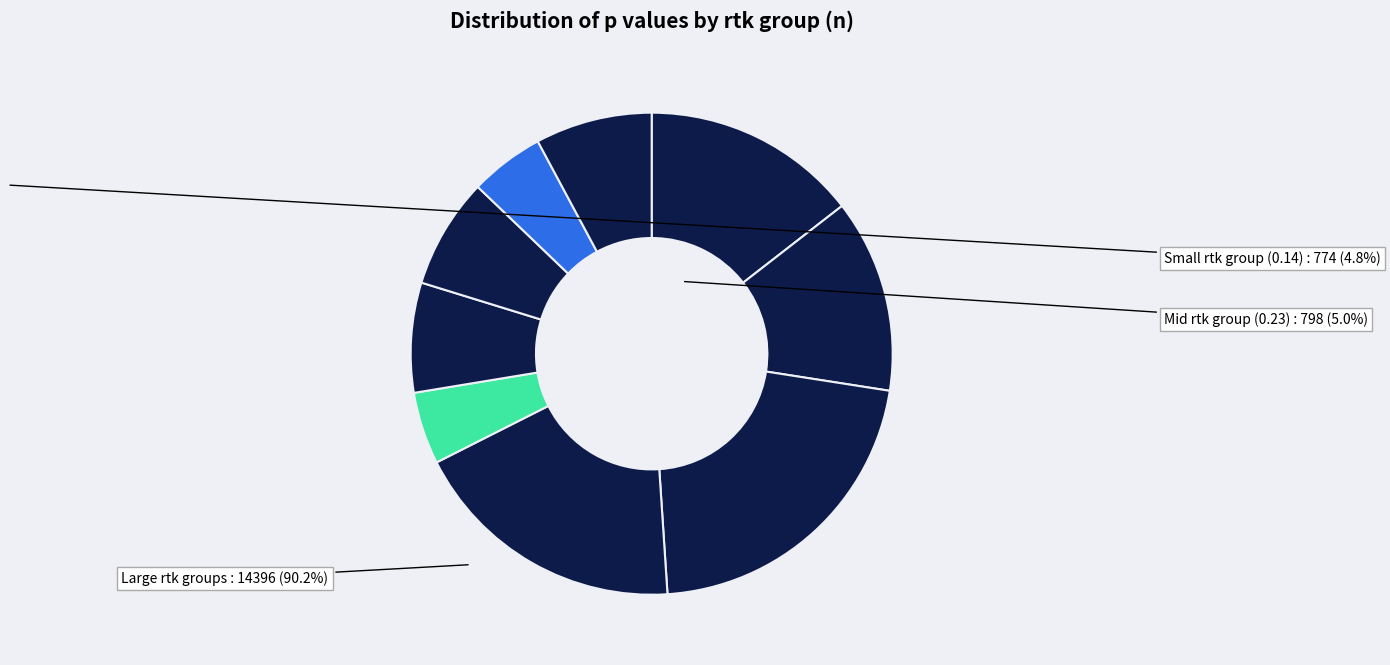

Count the number of slices in the pie.

9